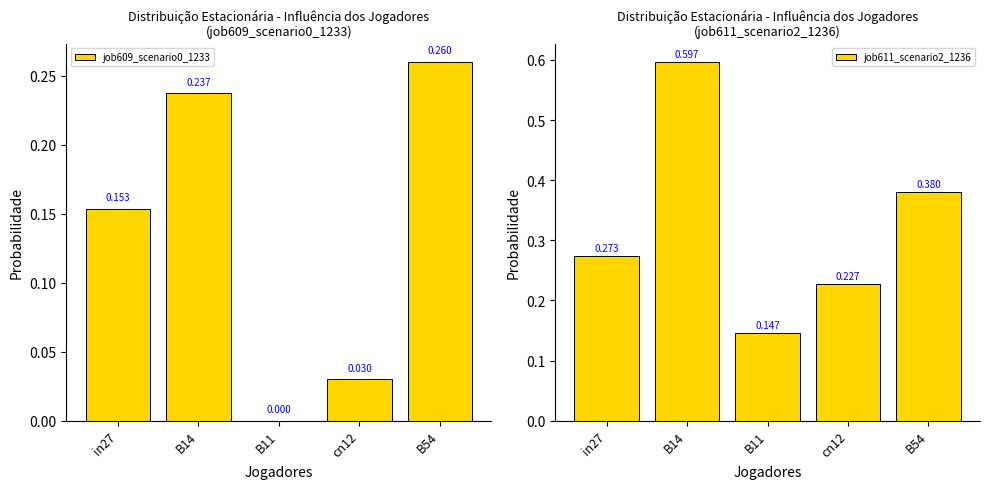

Are the bars horizontal?

No